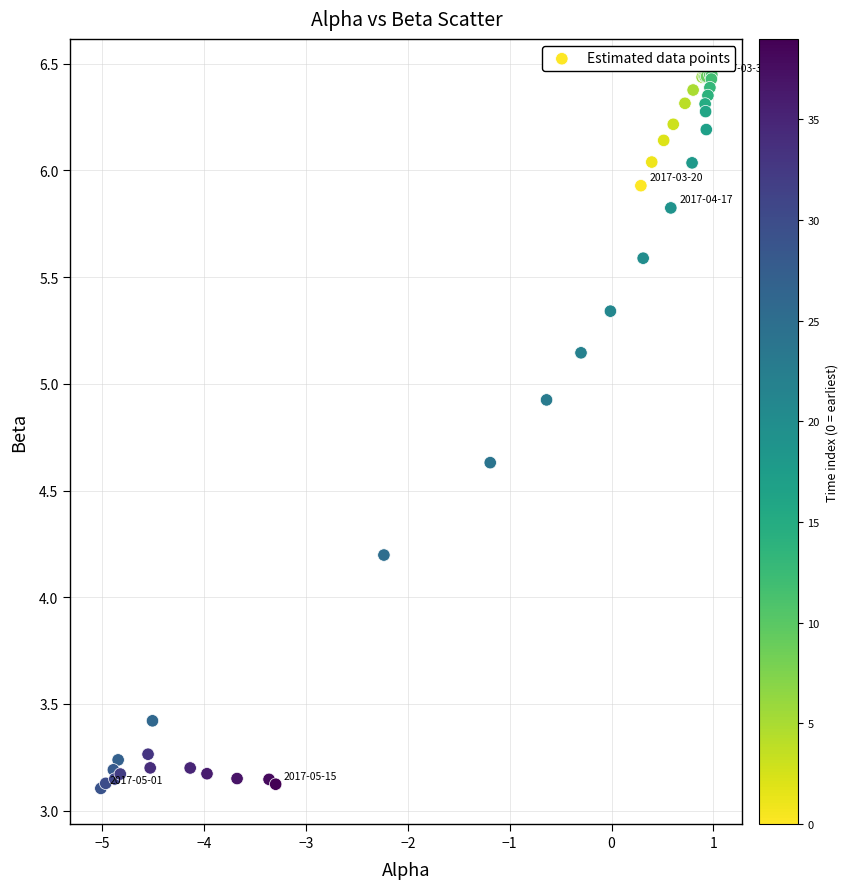

What Y value in the scatter plot is closest to 4?

4.2